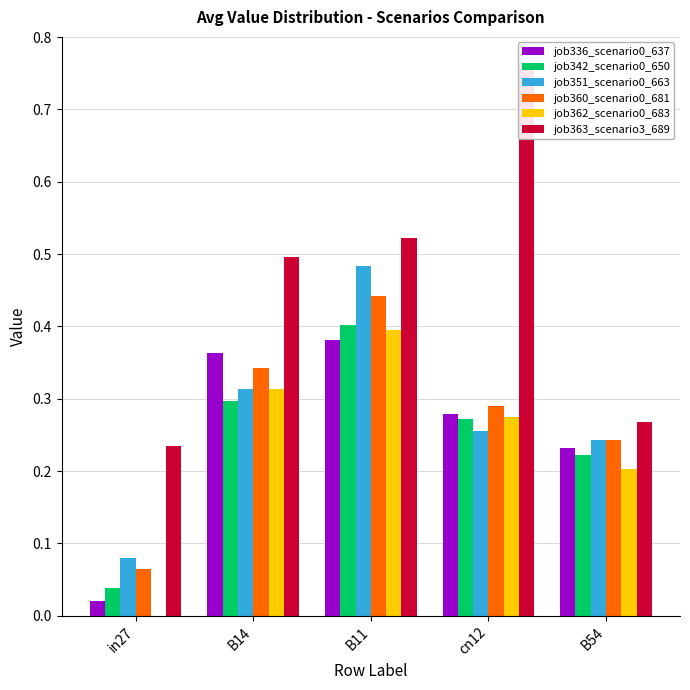

Rank the categories by job363_scenario3_689 value from highest to lowest.

cn12, B11, B14, B54, in27